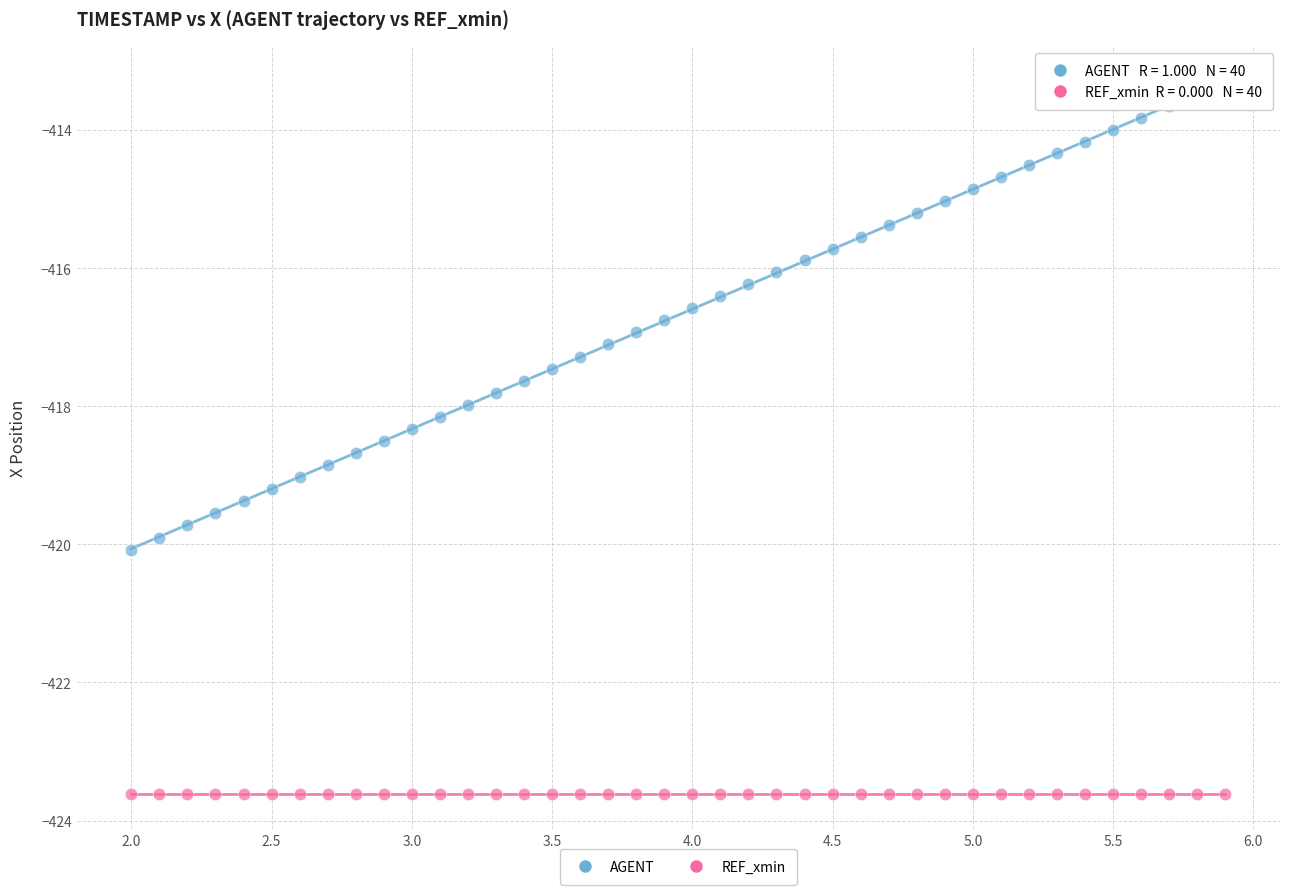

Which series contains the lowest Y value?

REF_xmin